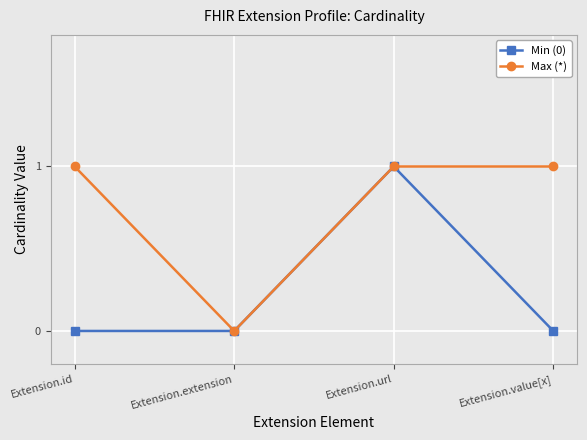

What is the label of the 2nd point from the left?

Extension.extension